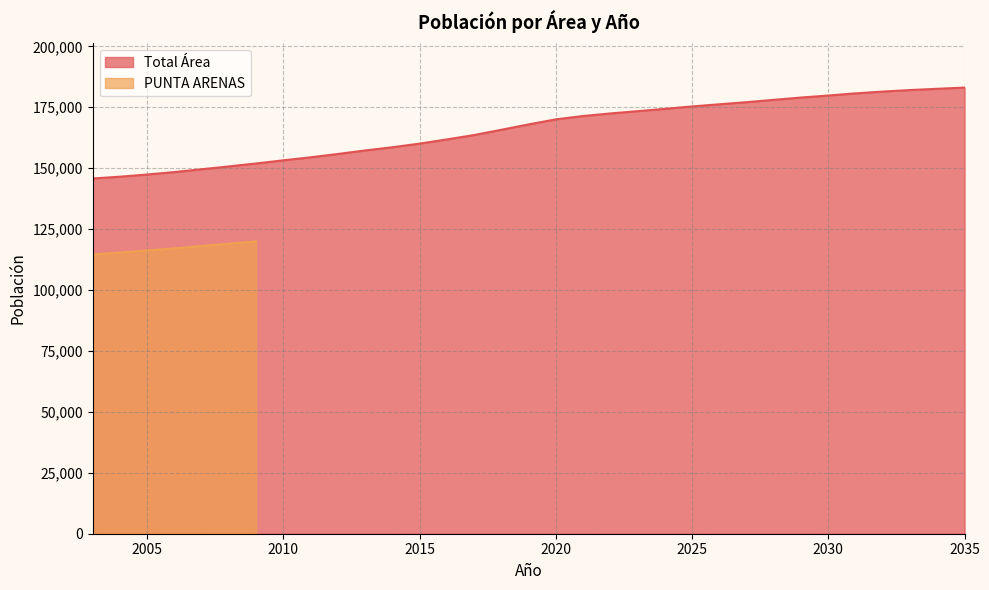

What is the ratio of the value at 2022 to the value at 2018?

1.0